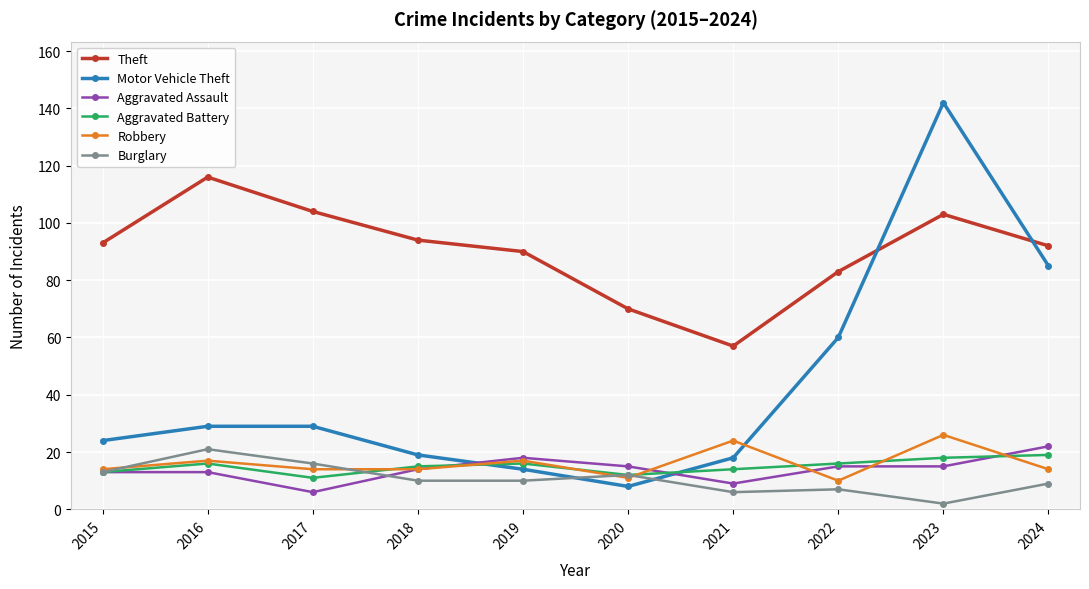

Reading left to right, list all the values displayed in this chart.

Theft: 2015=93	2016=116	2017=104	2018=94	2019=90	2020=70	2021=57	2022=83	2023=103	2024=92
Motor Vehicle Theft: 2015=24	2016=29	2017=29	2018=19	2019=14	2020=8	2021=18	2022=60	2023=142	2024=85
Aggravated Assault: 2015=13	2016=13	2017=6	2018=14	2019=18	2020=15	2021=9	2022=15	2023=15	2024=22
Aggravated Battery: 2015=13	2016=16	2017=11	2018=15	2019=16	2020=12	2021=14	2022=16	2023=18	2024=19
Robbery: 2015=14	2016=17	2017=14	2018=14	2019=17	2020=11	2021=24	2022=10	2023=26	2024=14
Burglary: 2015=13	2016=21	2017=16	2018=10	2019=10	2020=12	2021=6	2022=7	2023=2	2024=9